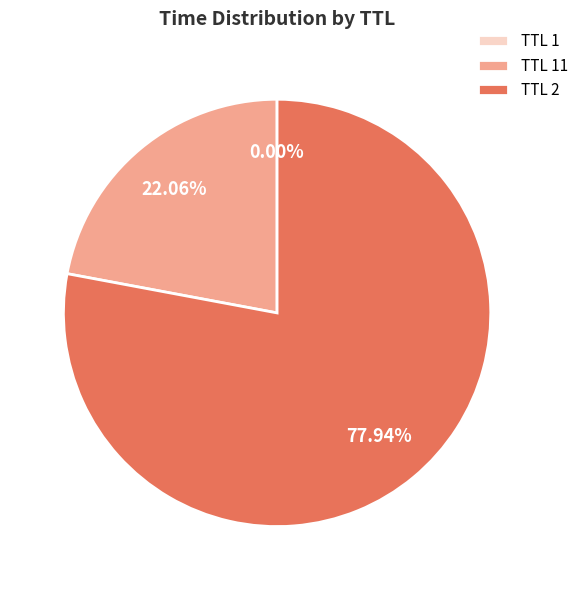

Is TTL 2 the majority of the pie?

Yes